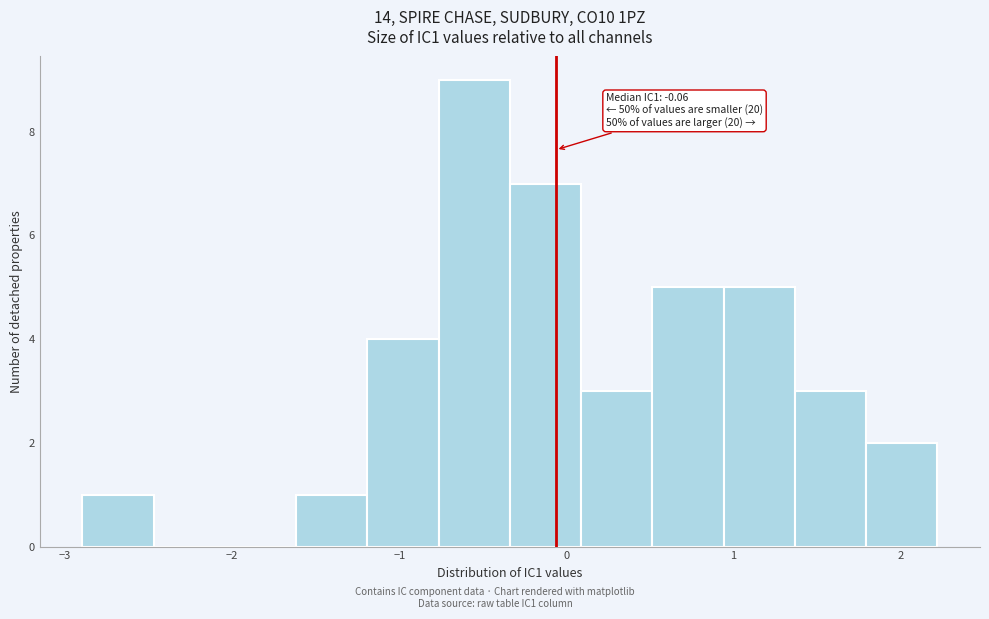

Over which range of the x-axis is the bar tallest?

-0.8 to -0.3